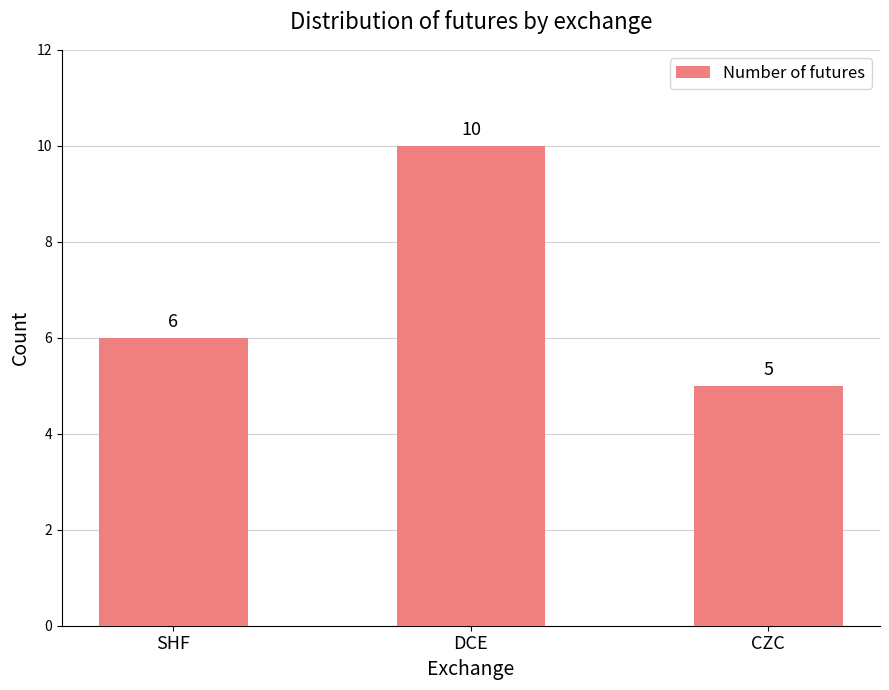

What is the greatest value displayed?

10